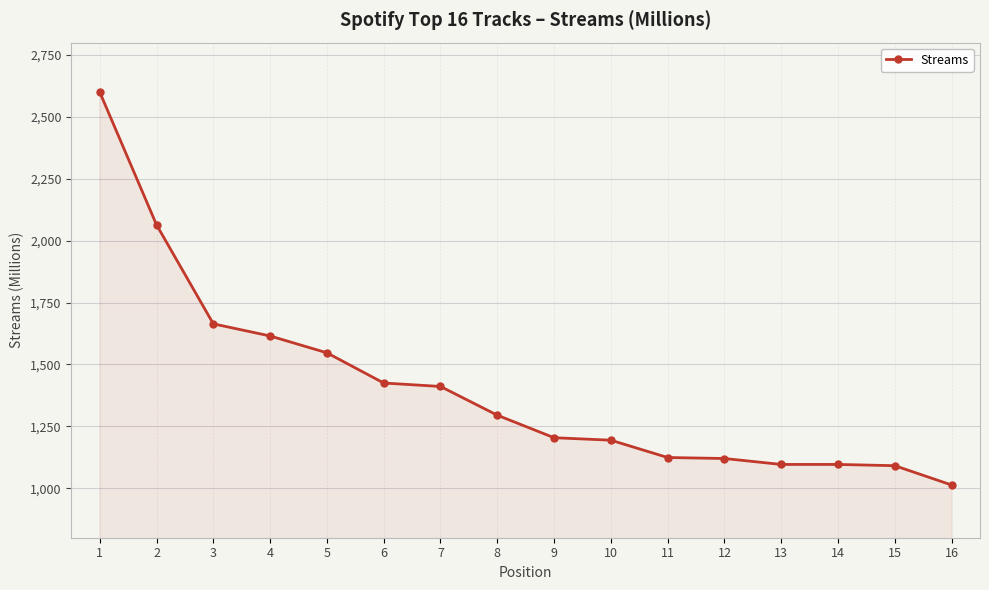

The chart shows a value of 1096 at 14. True or false?

True